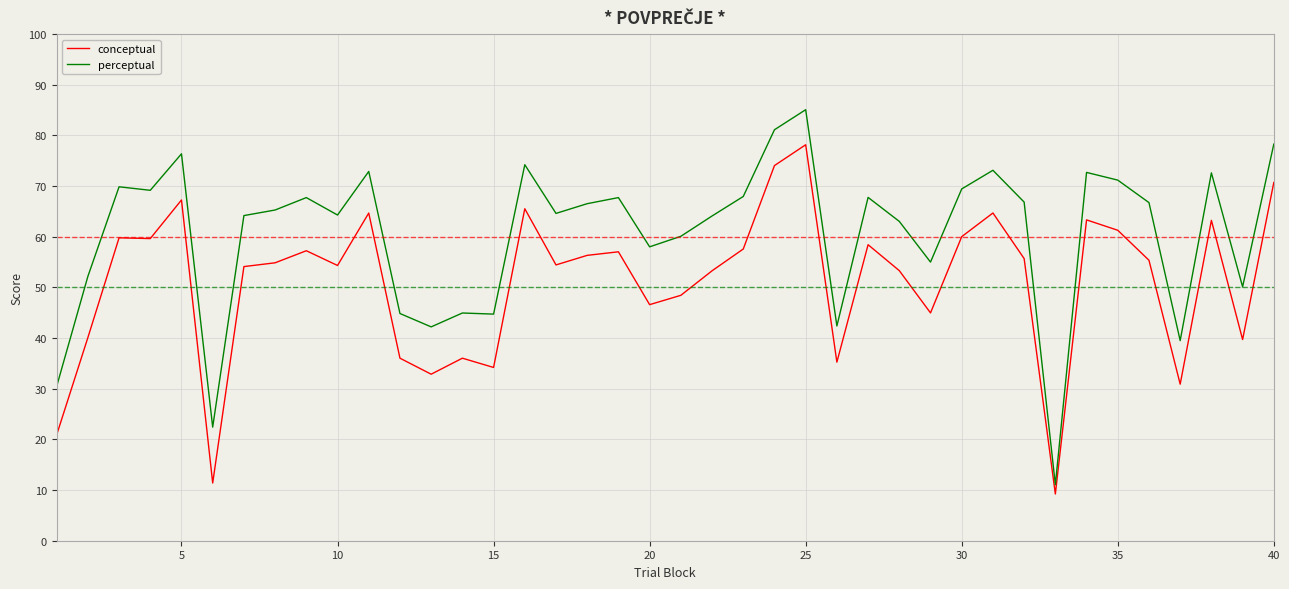

Which series has the largest total across all categories?

perceptual